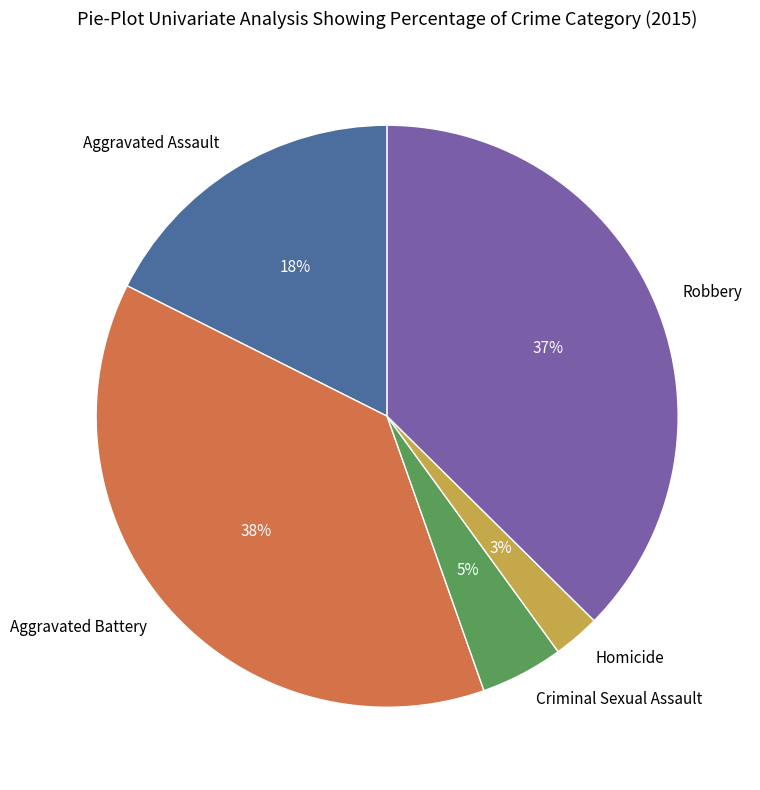

To the nearest percent, what portion does Robbery represent?

37%